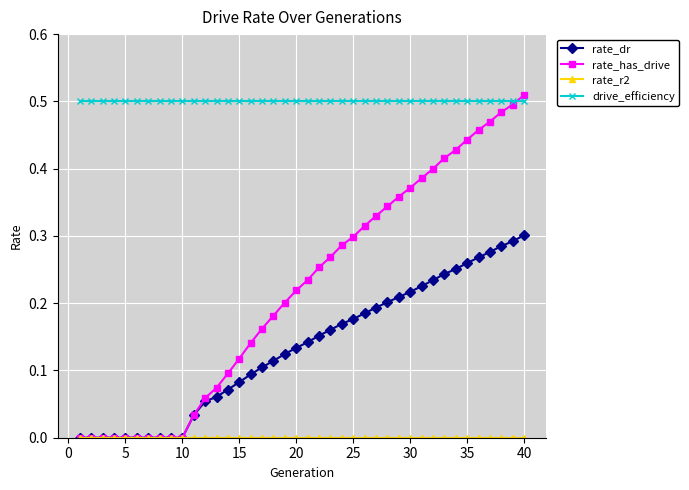

Which series has the largest total across all categories?

drive_efficiency